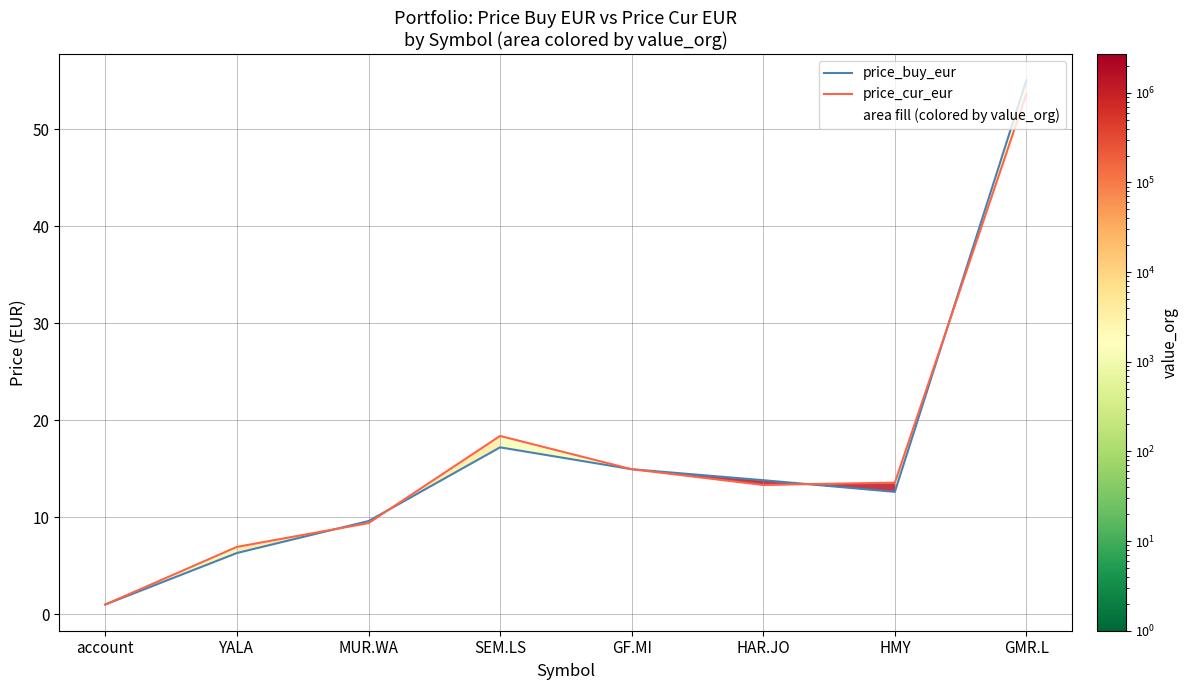

In price_cur_eur, how many points are lower than both neighbors (excluding endpoints)?

1